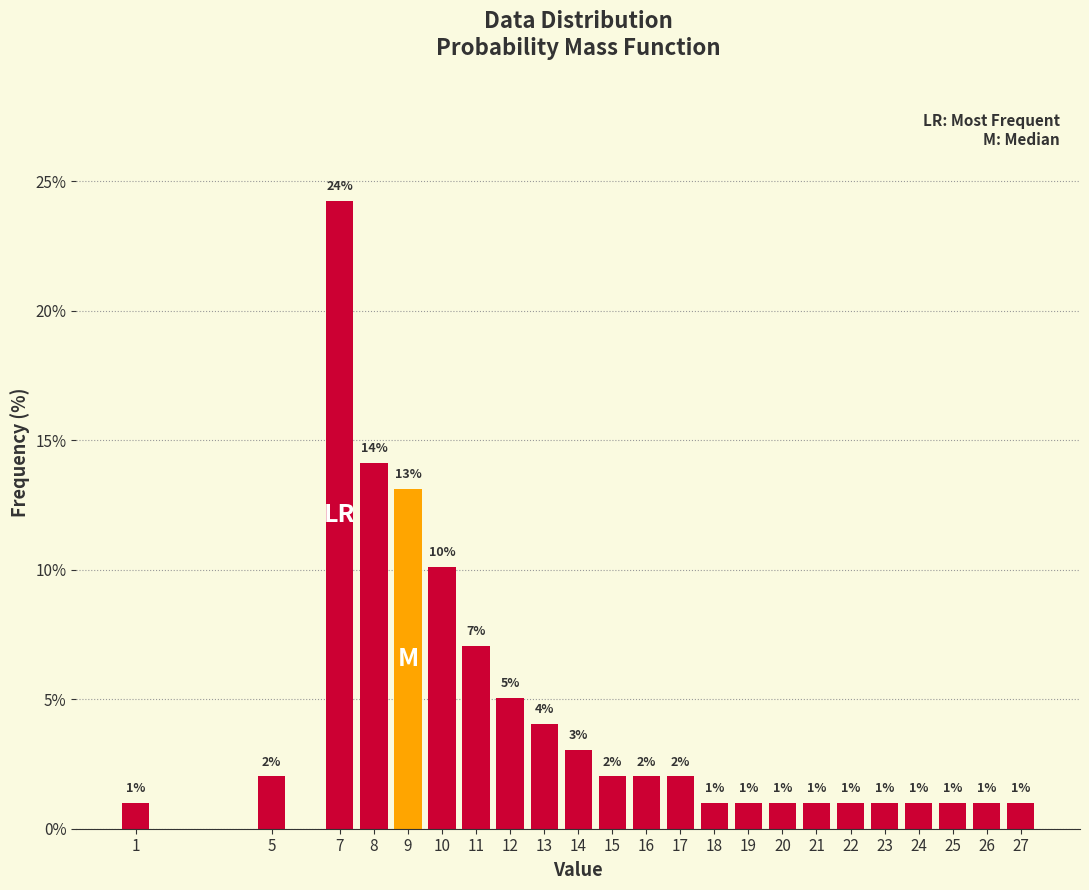

Which label corresponds to the largest value in the chart?

7